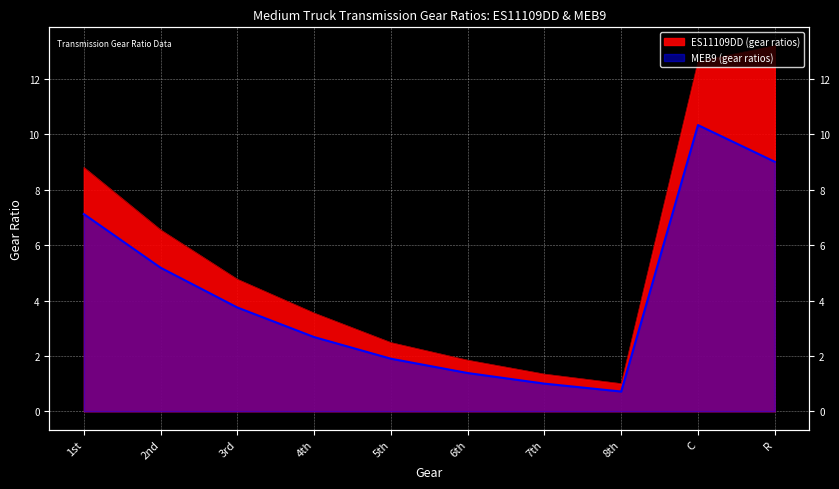

How many lines are shown in the chart?

2